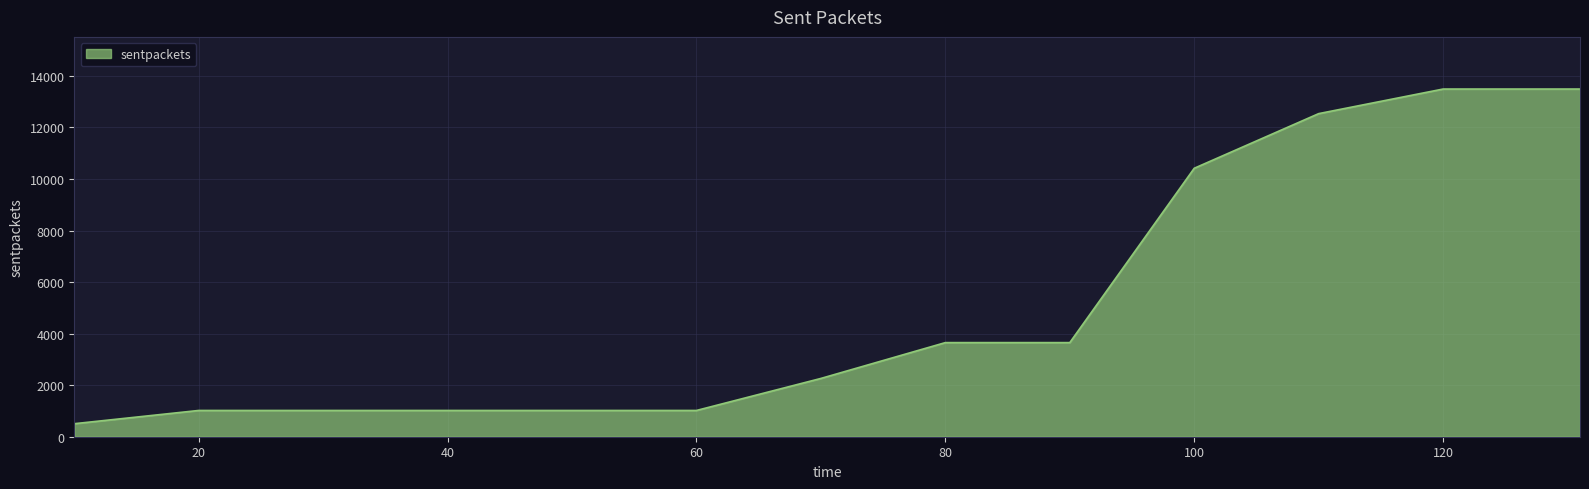

What is the maximum value shown in the chart?

13491